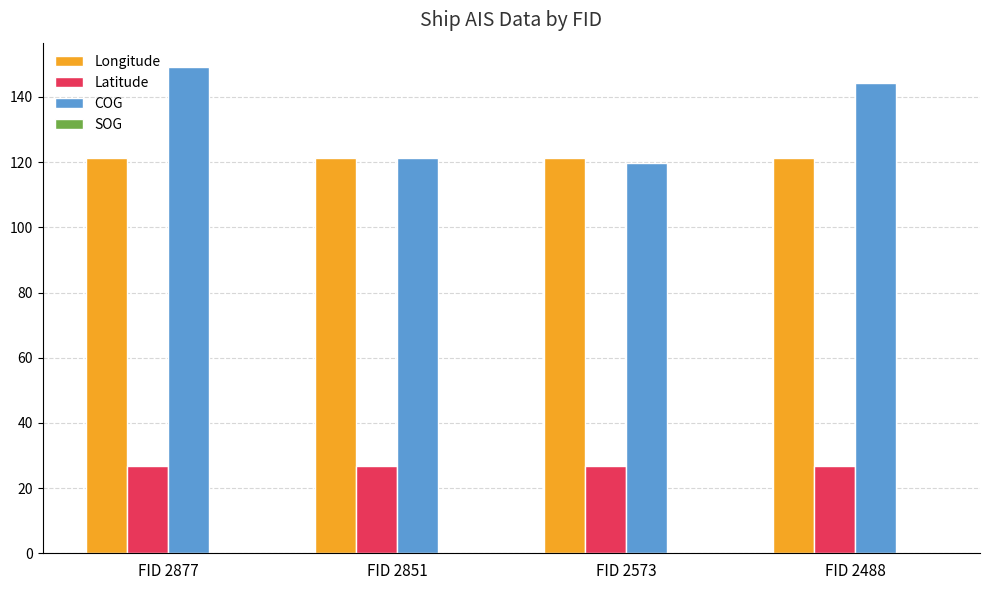

True or false: COG has a value of 191.2 at FID 2851.

False